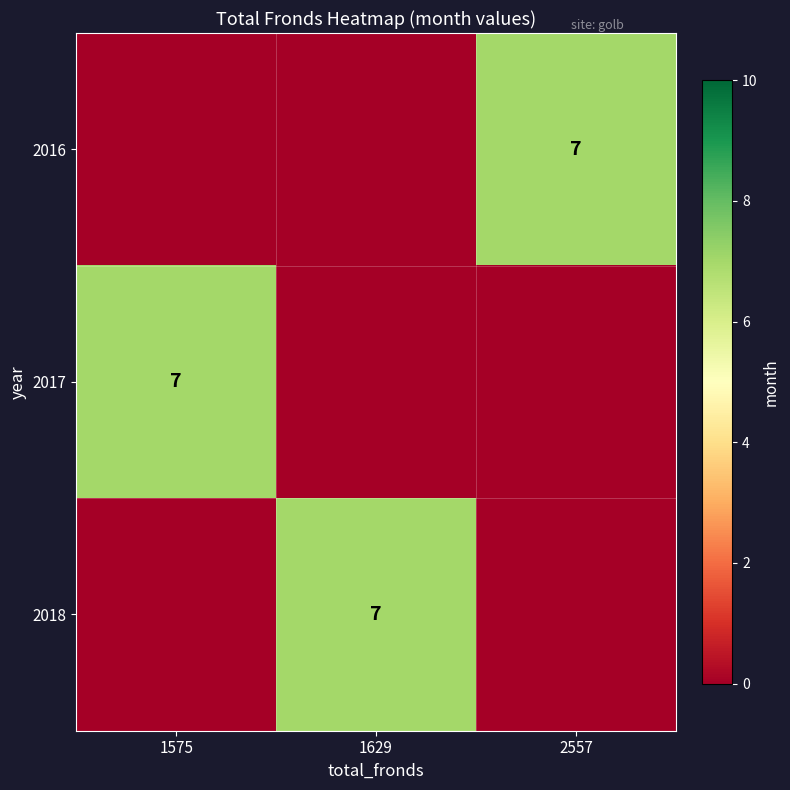

The 2016 series shows 7 at 2557. True or false?

True